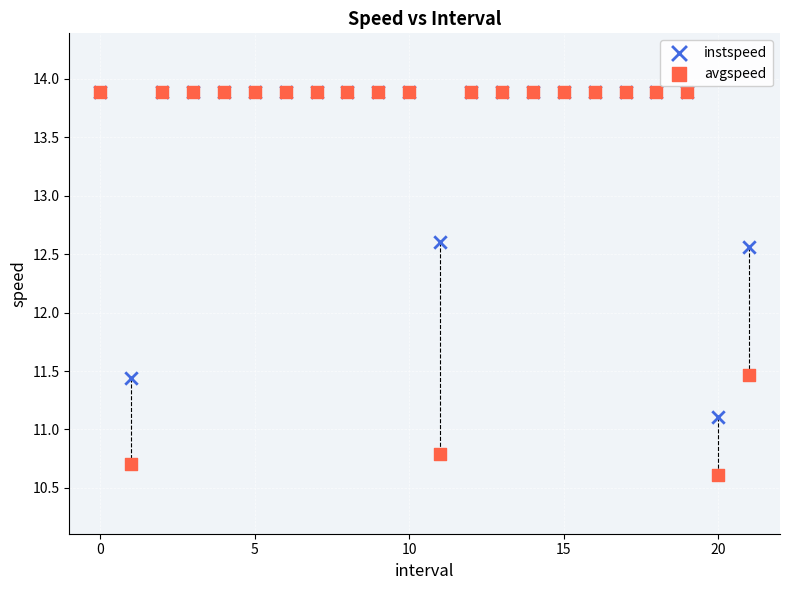

Which series contains the lowest Y value?

avgspeed